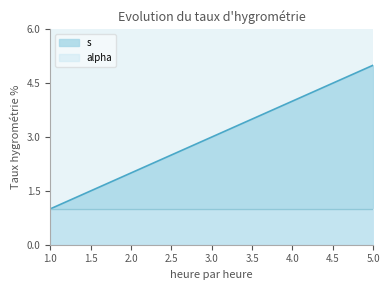

How many data points are less than 4?

2